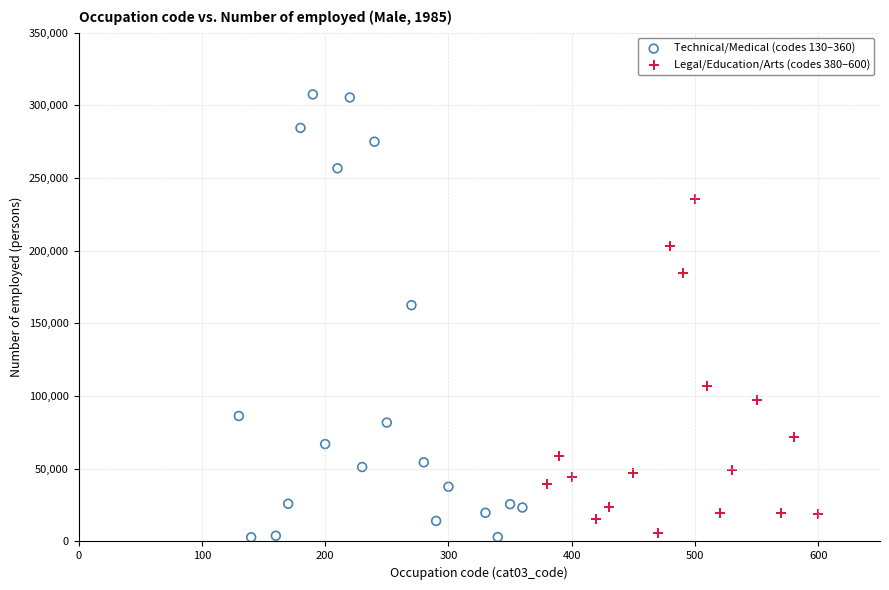

Which series reaches the maximum Y coordinate?

Technical/Medical (codes 130–360)